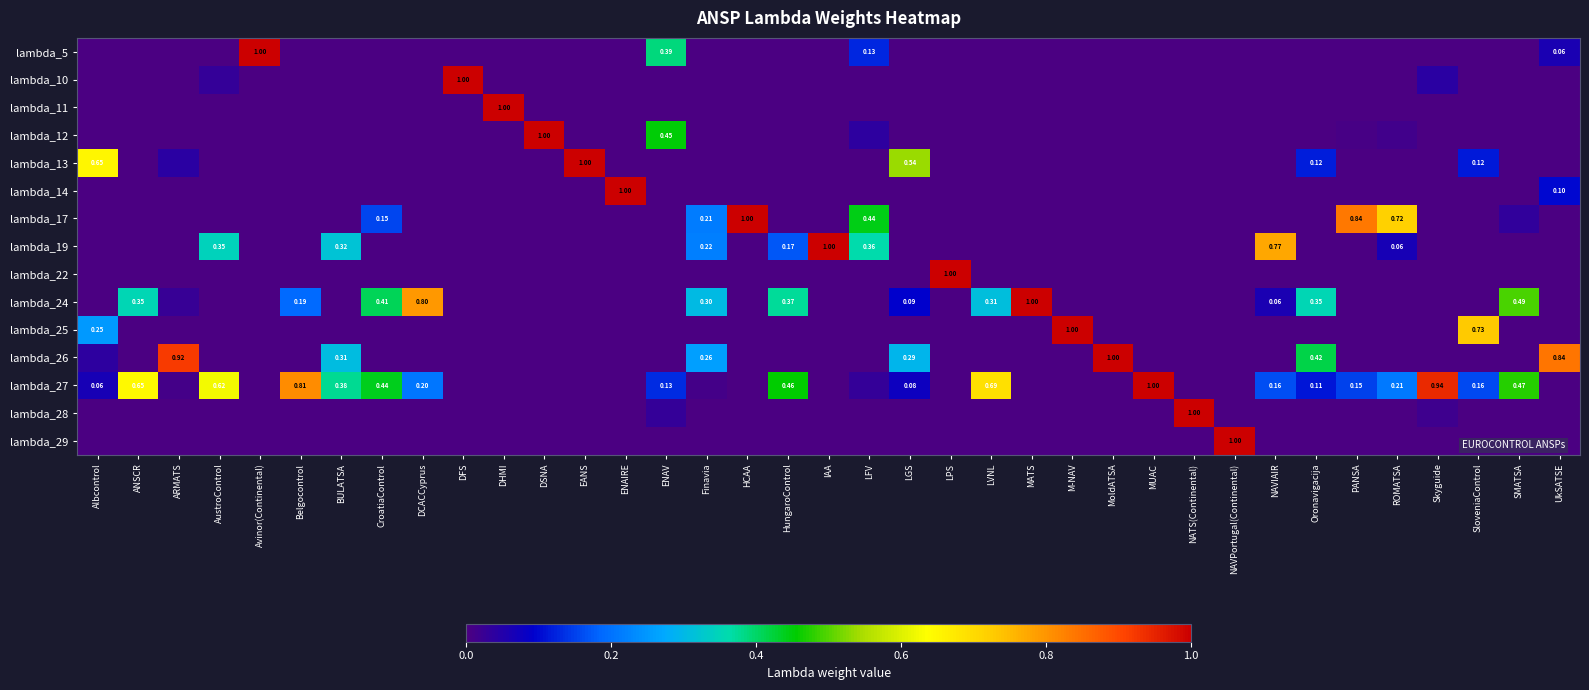

What is the greatest value displayed?

1.0